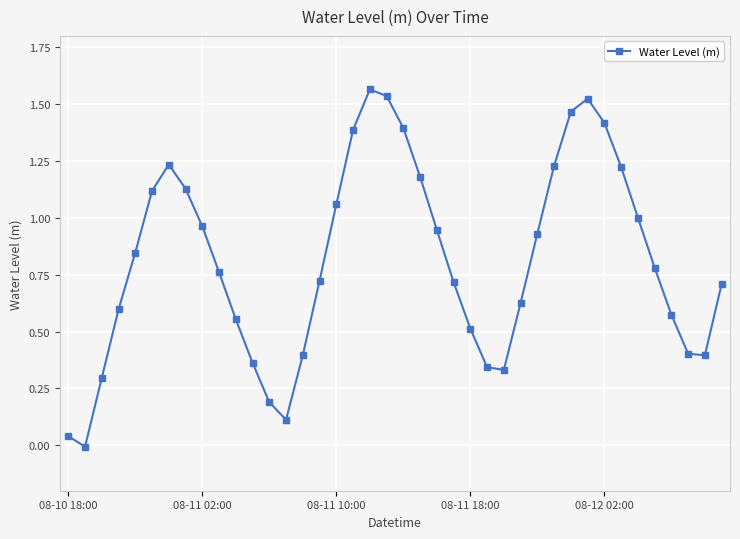

What is the sum of all values?

32.6